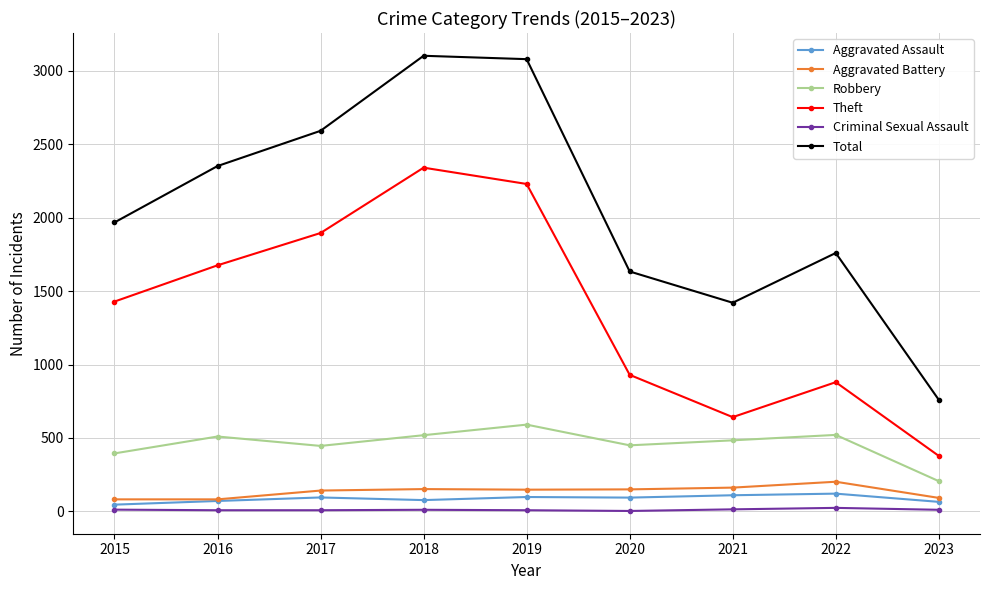

At which label does Aggravated Battery first exceed 148?

2018